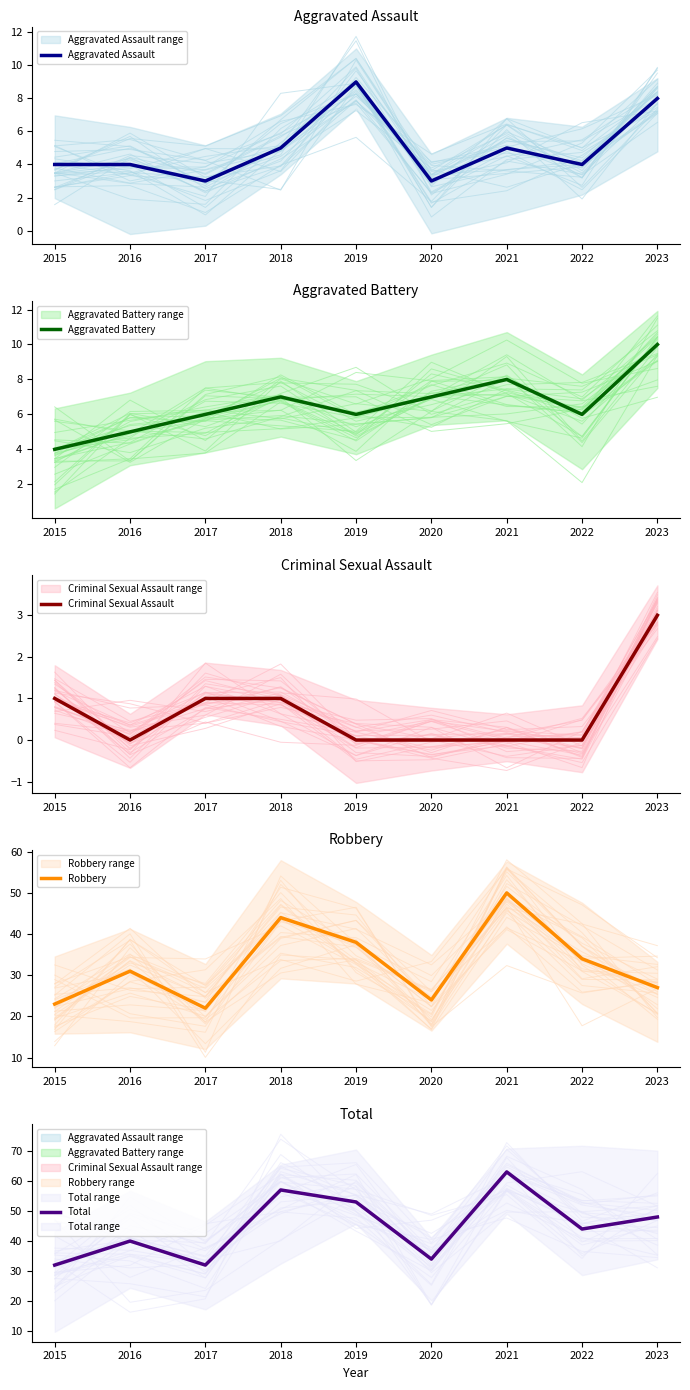

What are all the series names shown in the legend?

Aggravated Assault, Aggravated Battery, Criminal Sexual Assault, Robbery, Total